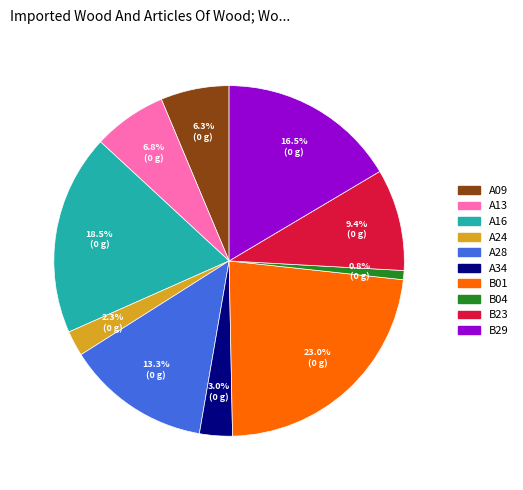

Is there any slice that represents more than half of the pie?

No